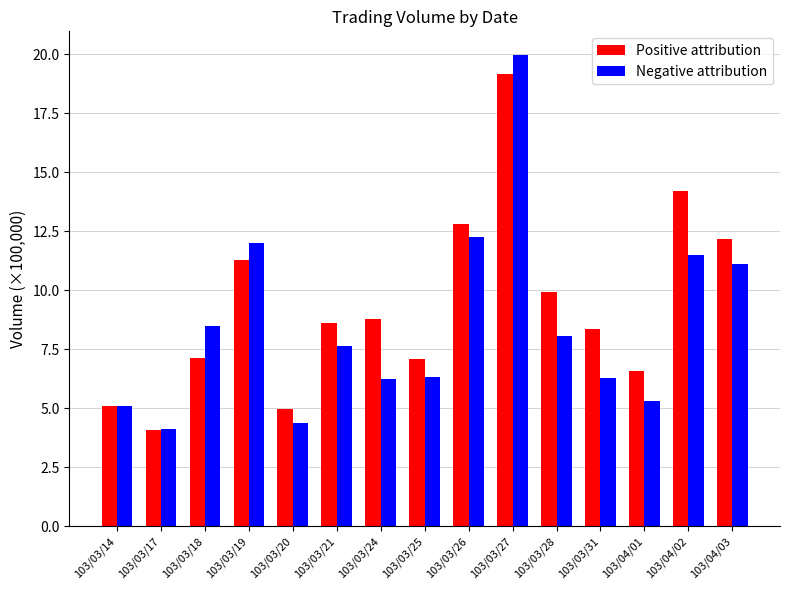

What value does the Negative attribution series have at 103/03/18?

8.5